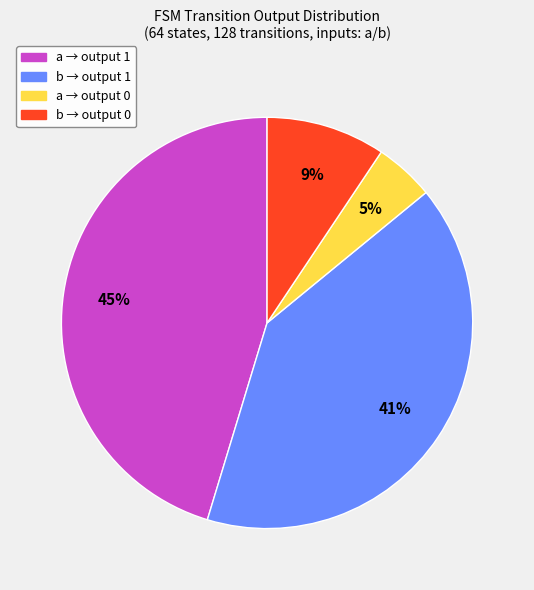

To the nearest percent, what is the average slice percentage?

25%